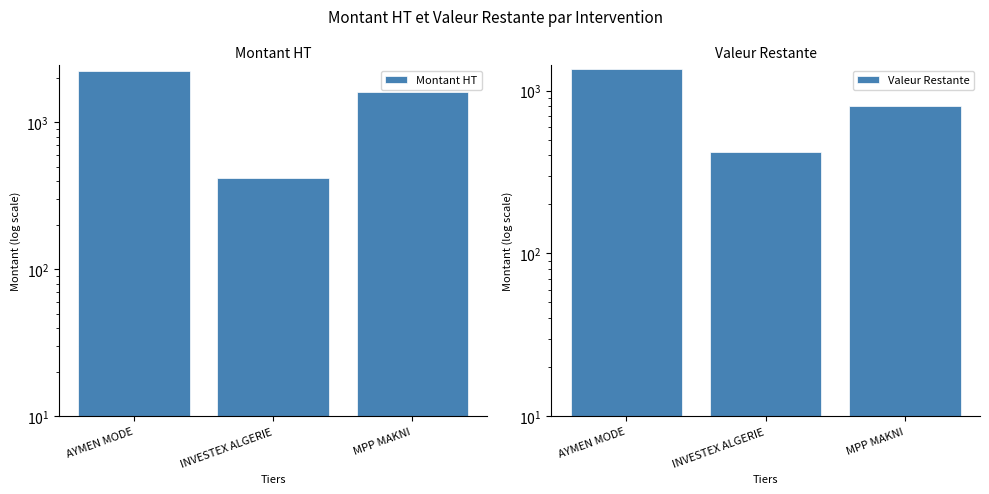

What is the average value of the Valeur Restante series?

856.6